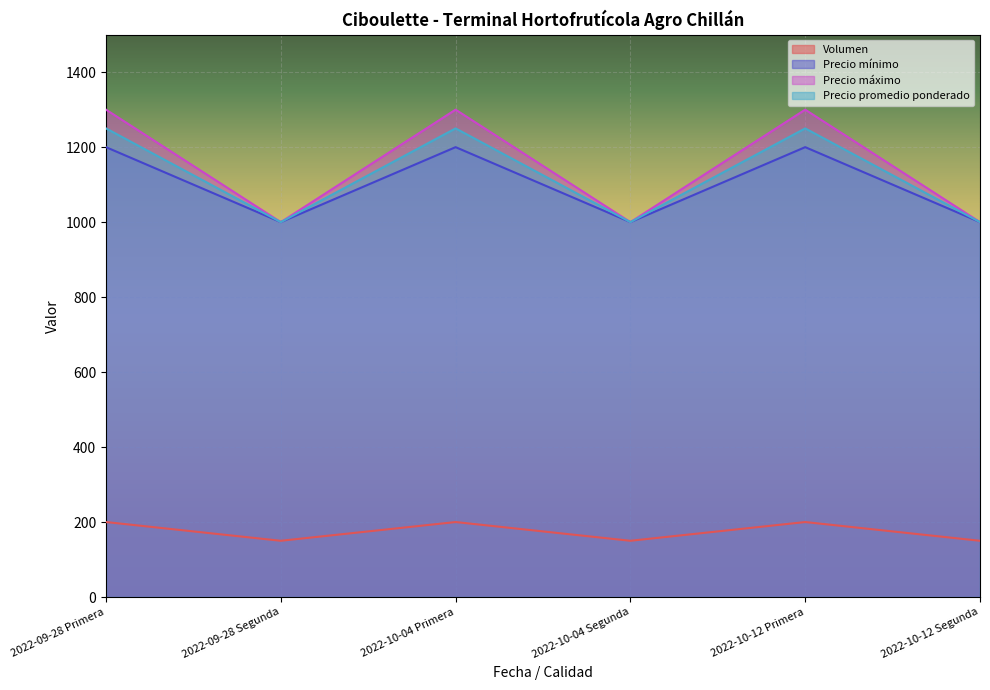

True or false: Volumen and Precio promedio ponderado intersect in this chart.

False